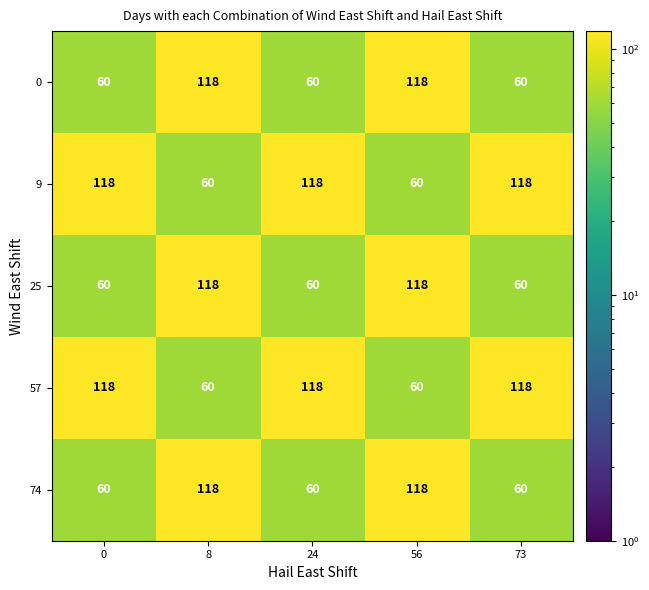

What is the difference between the second highest and minimum values in the 0 series?

58